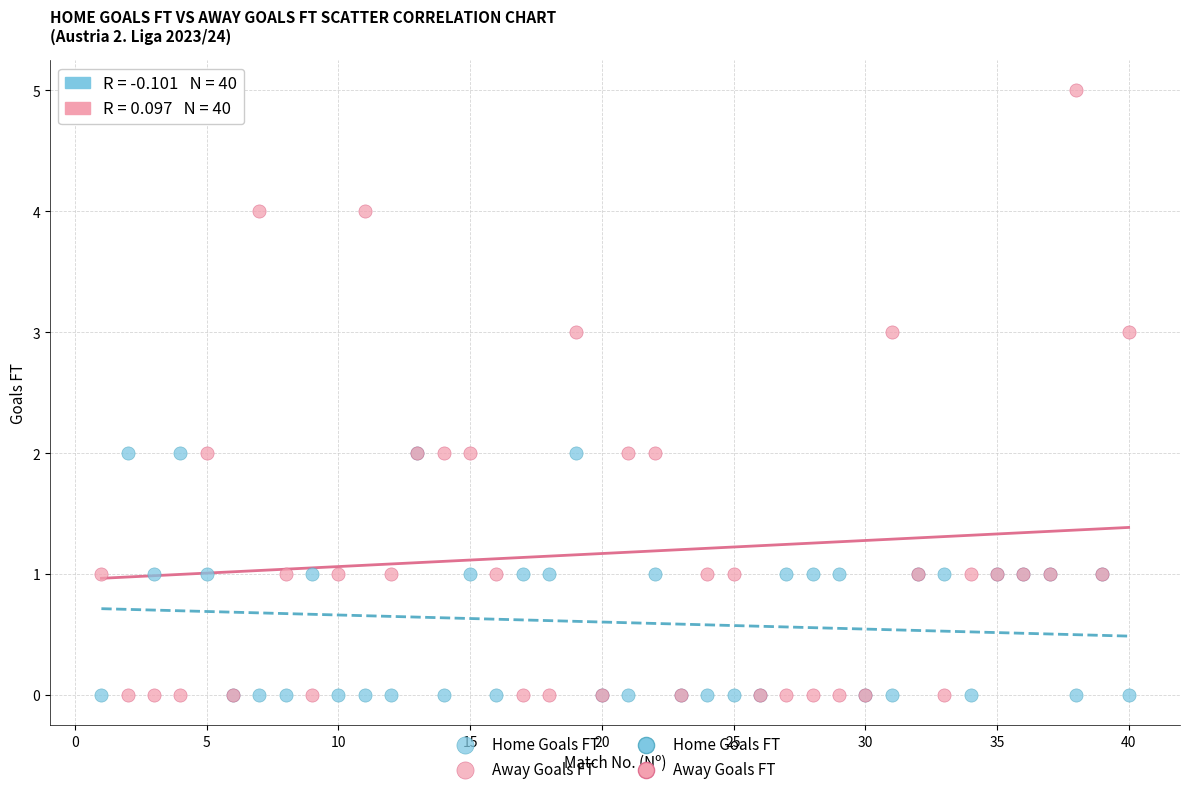

Which series has the widest spread of Y values?

Away Goals FT